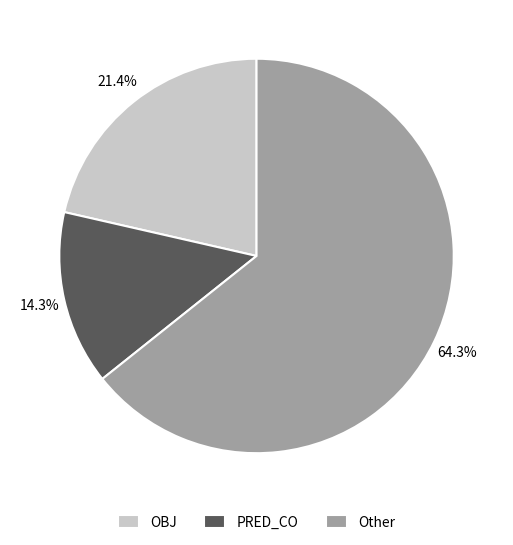

Between OBJ and Other, which is larger?

Other